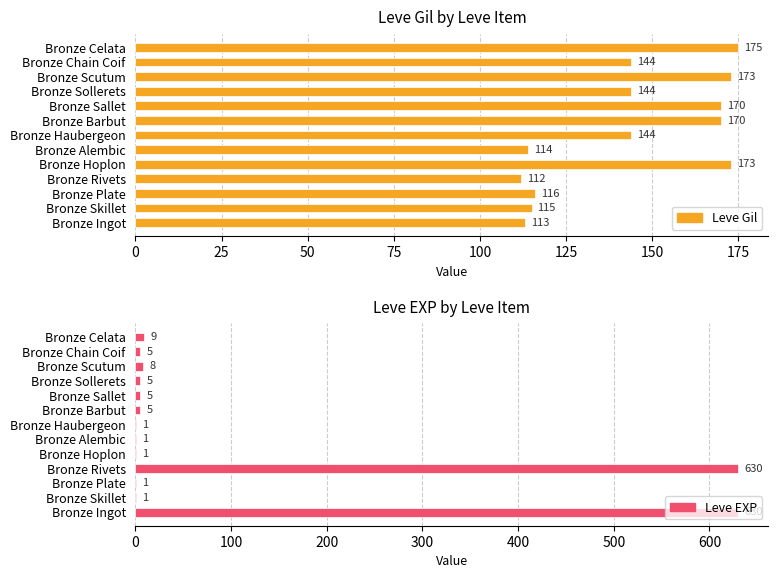

Which series has the largest total across all categories?

Leve Gil